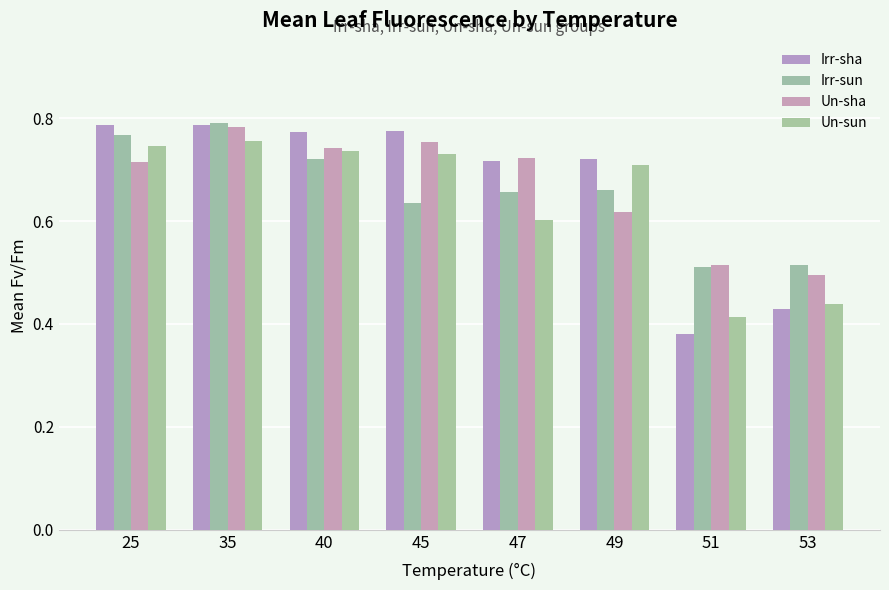

At how many categories does at least one series exceed 0?

8